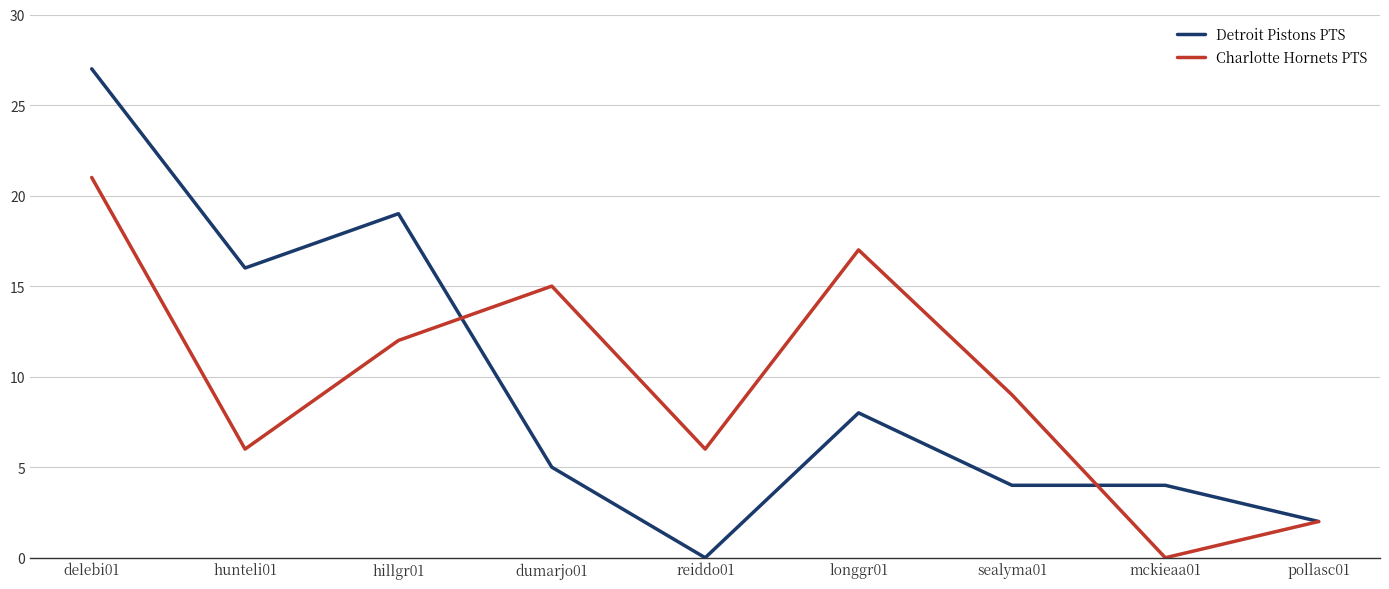

Is it true that Detroit Pistons PTS equals 5 at dumarjo01?

True